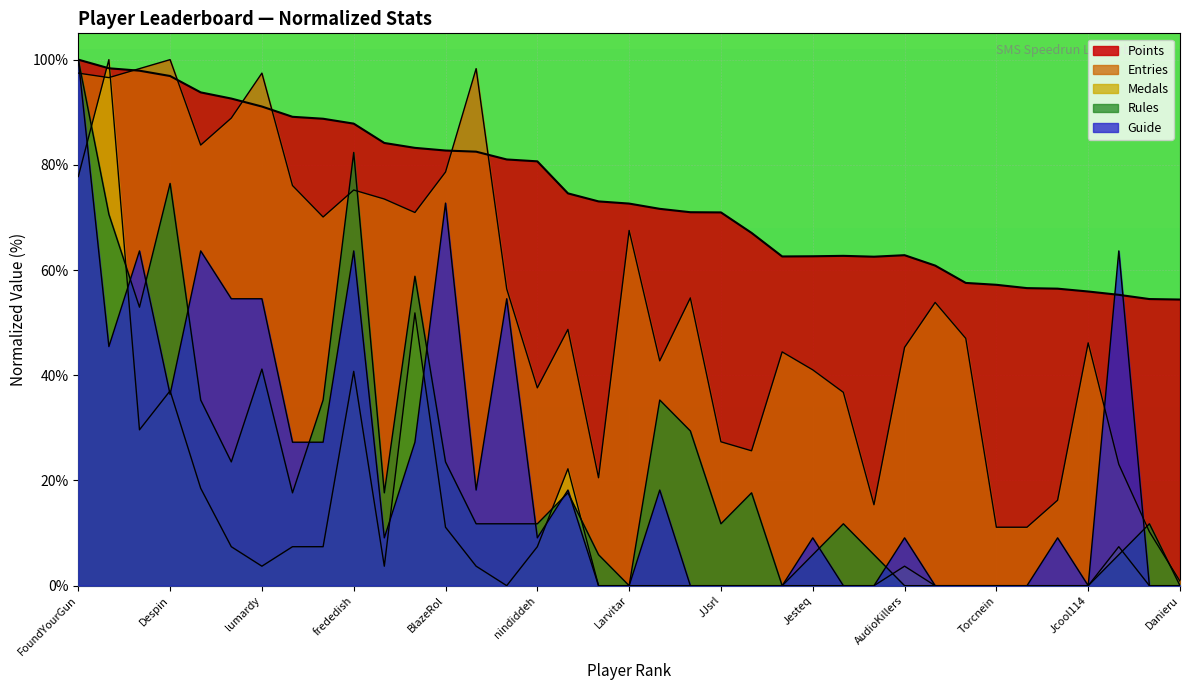

Read the Entries value at Anonymous 5.

70.1